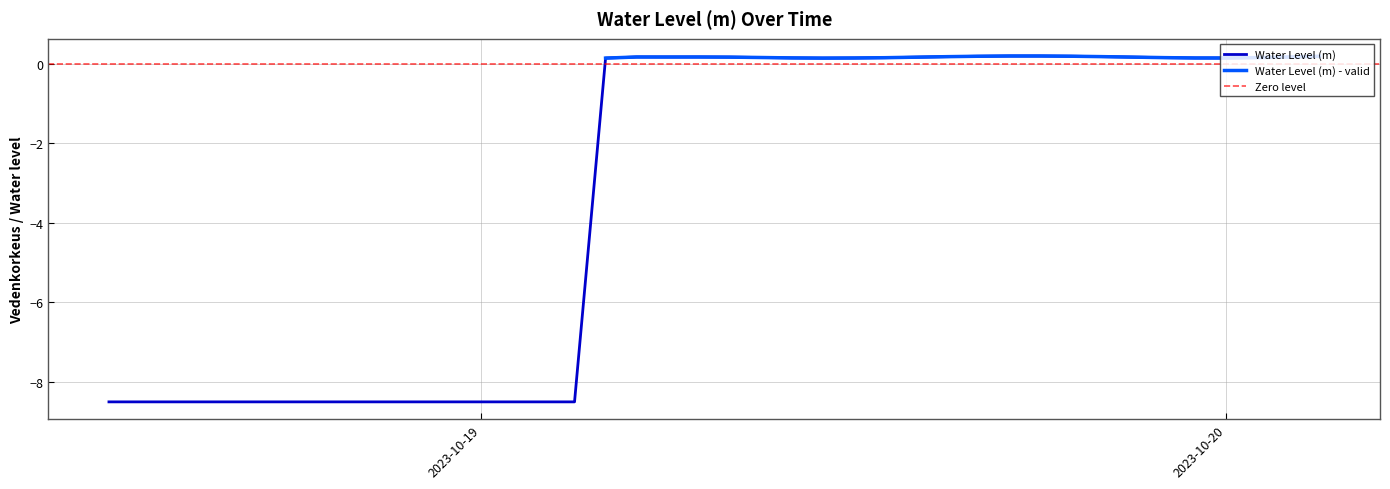

Where does the data first go above 0?

2023-10-19 04:00:00